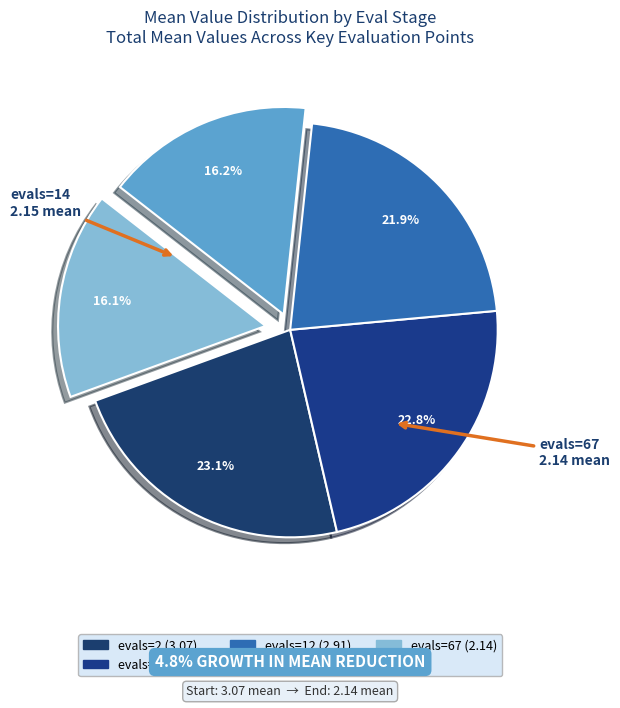

How many segments does this pie chart have?

5